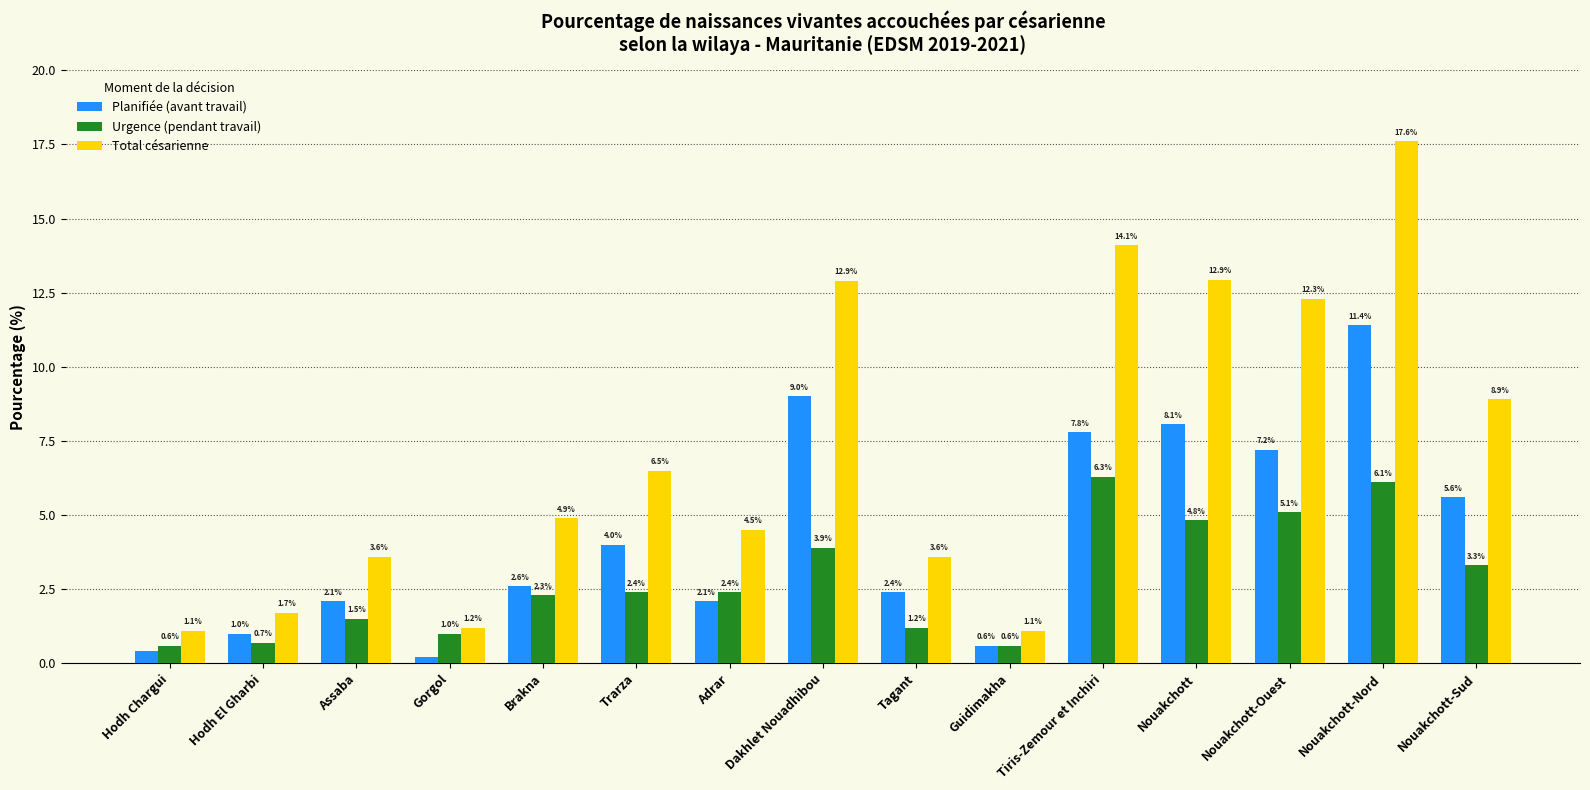

Is the value of Urgence (pendant travail) at Hodh Chargui greater than the value of Planifiée (avant travail) at Nouakchott-Nord?

No